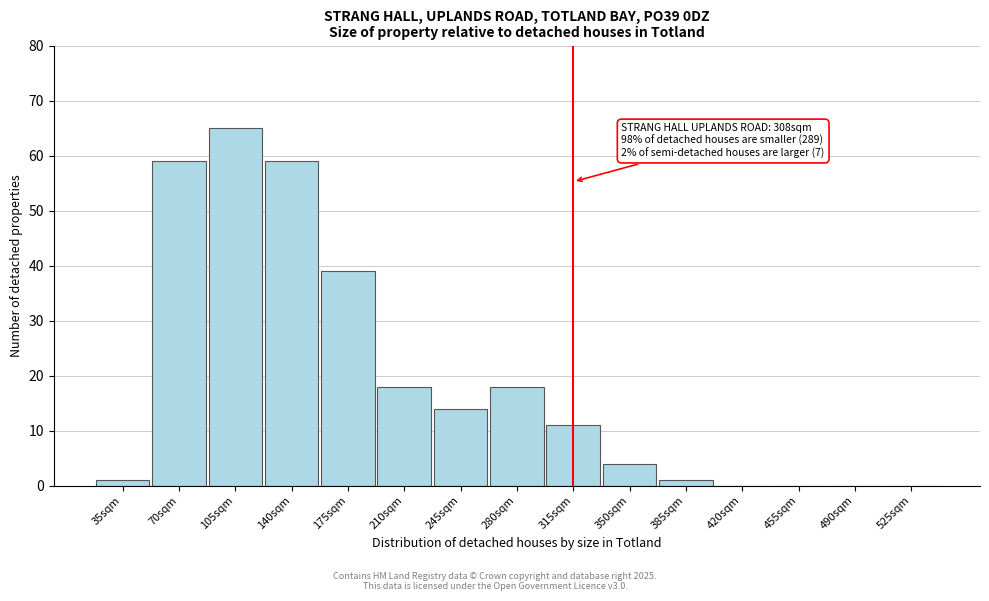

Reading left to right, extract all data points from this chart.

35sqm=1	70sqm=59	105sqm=65	140sqm=59	175sqm=39	210sqm=18	245sqm=14	280sqm=18	315sqm=11	350sqm=4	385sqm=1	420sqm=0	455sqm=0	490sqm=0	525sqm=0